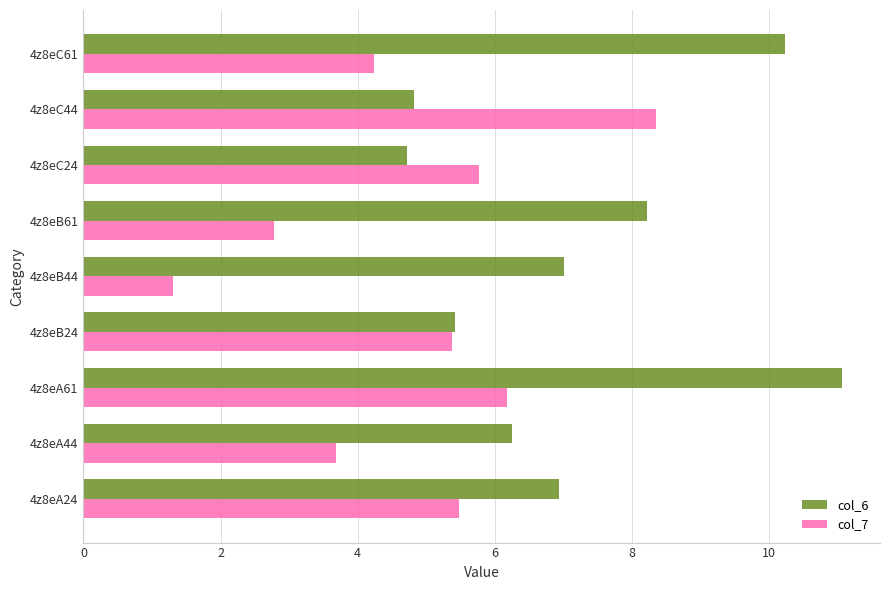

The value of col_7 at 4z8eB24 is 1.9. True or false?

False